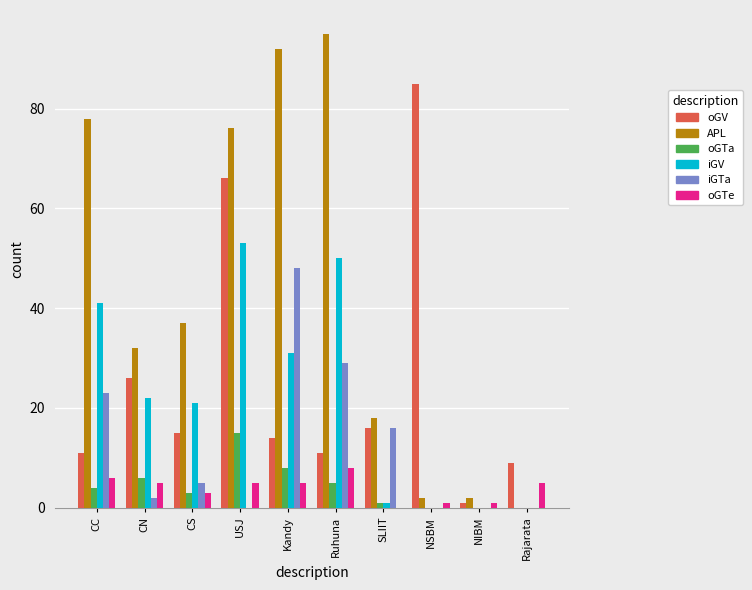

Read the oGV value at Rajarata.

9